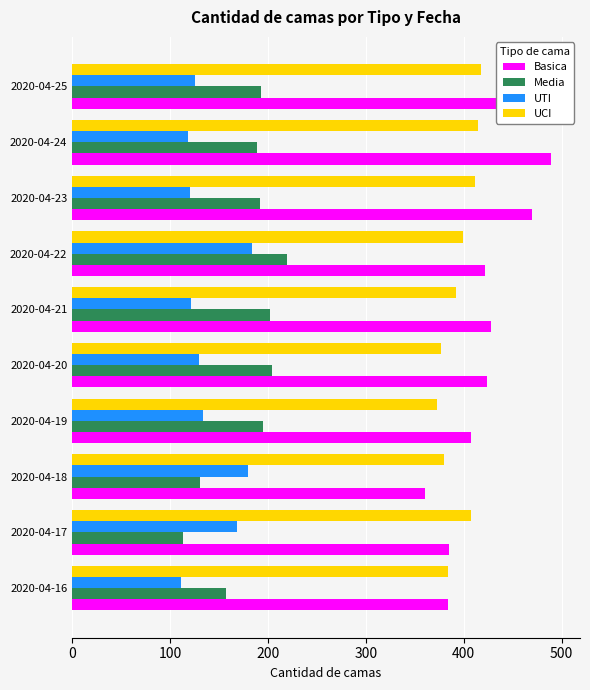

The UCI series shows 165 at 2020-04-17. True or false?

False